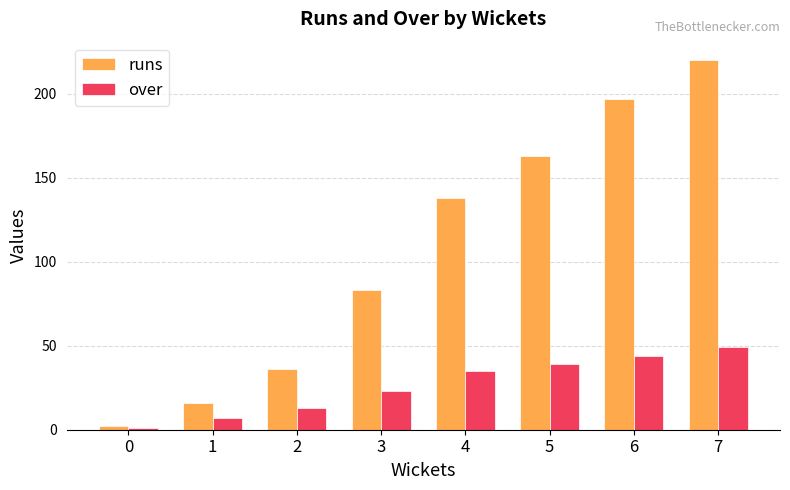

True or false: over has a value of 44 at 6.

True